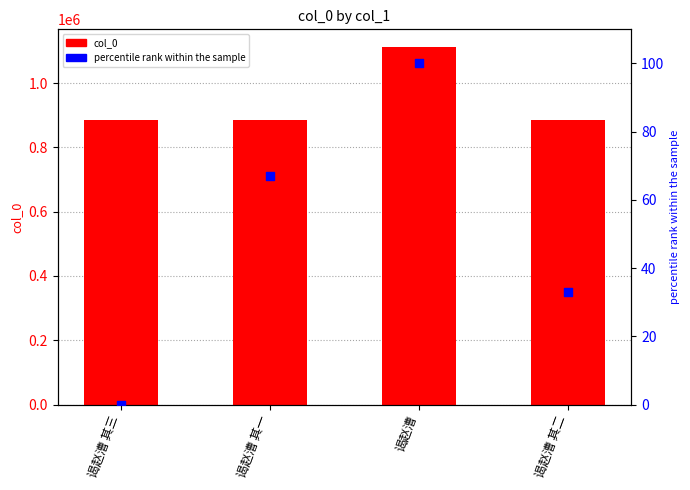

Which series reaches the minimum Y coordinate?

percentile rank within the sample